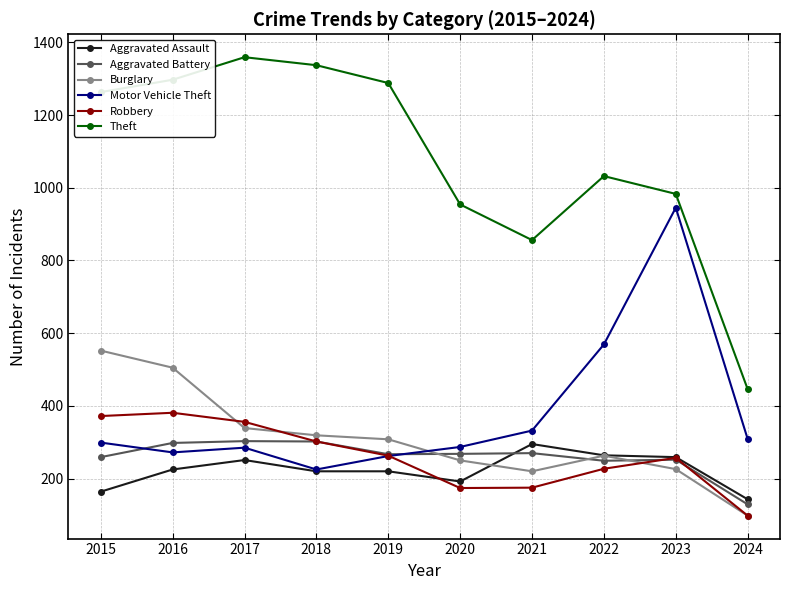

Which label corresponds to the smallest value in the chart?

2024